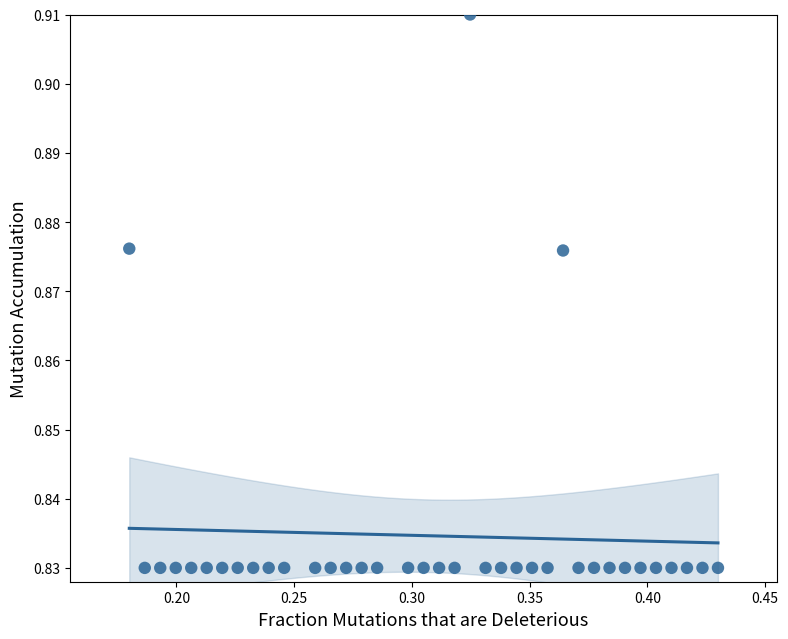

Count the number of points in this scatter plot.

37